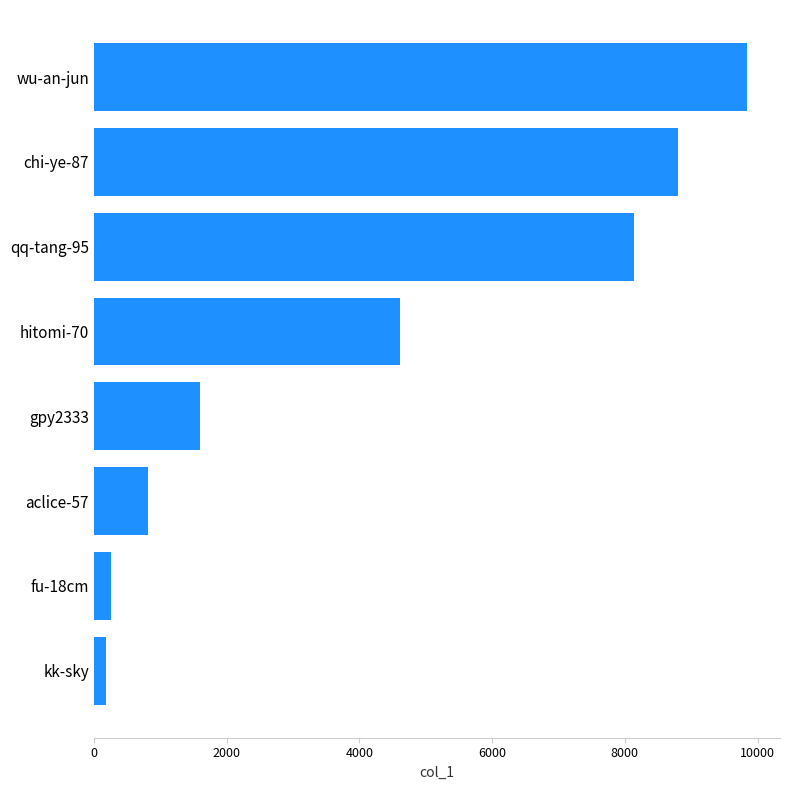

What is the difference between the maximum and minimum values?

9668